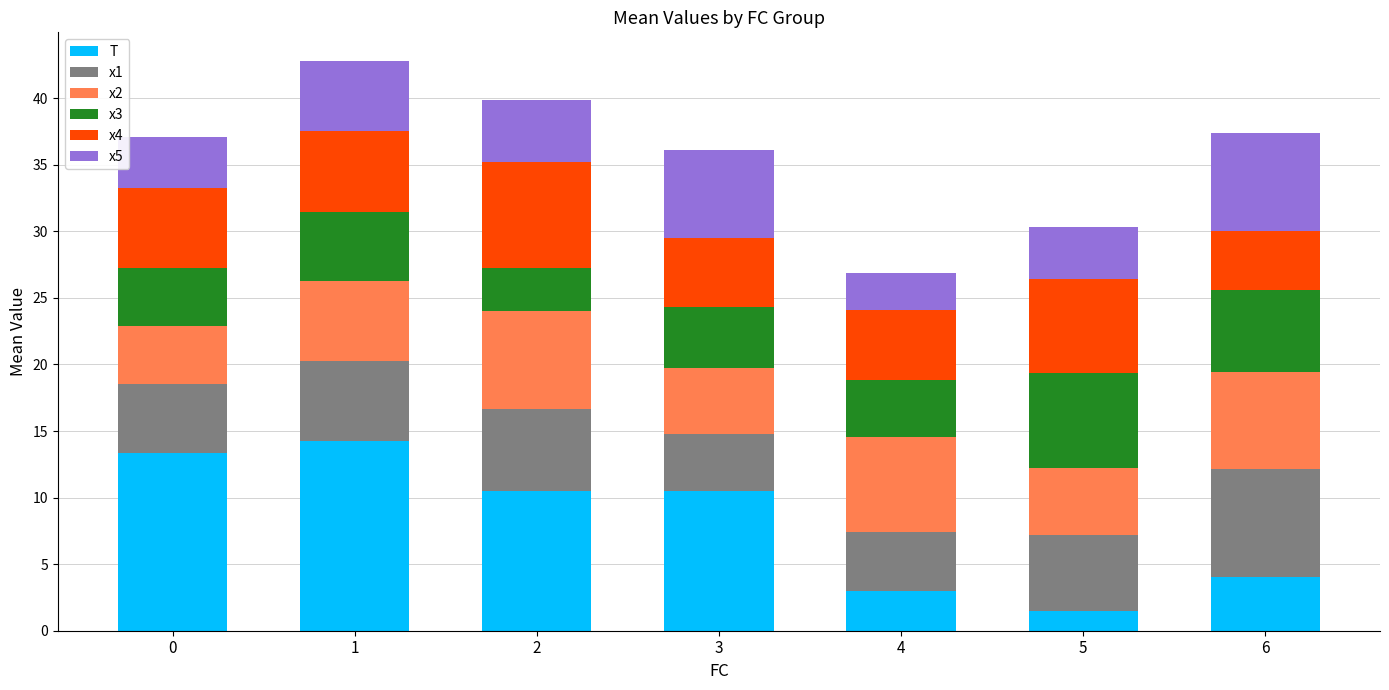

Which category has the lowest value in the T series?

5